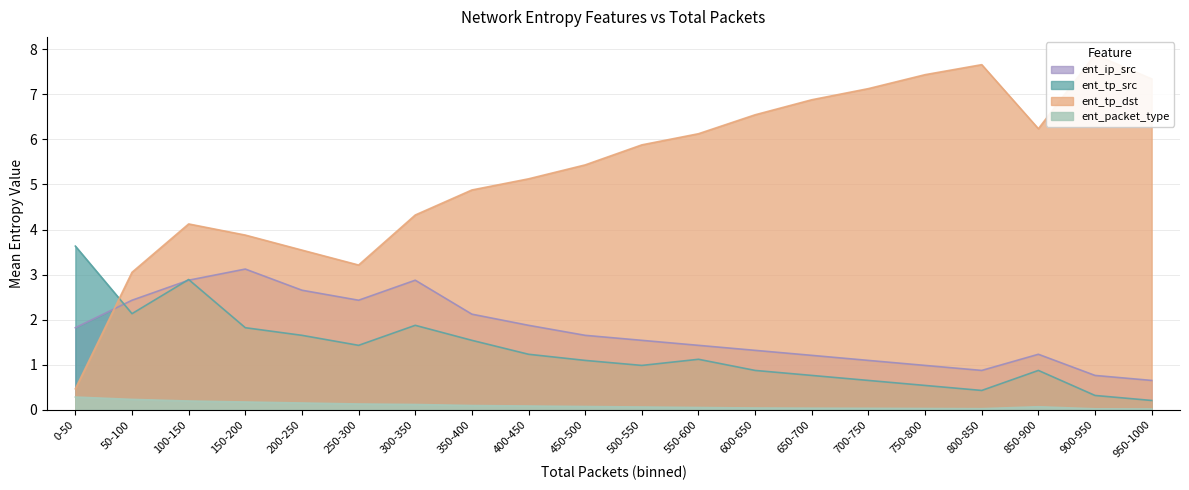

Which category has the lowest value across all series?

950-1000